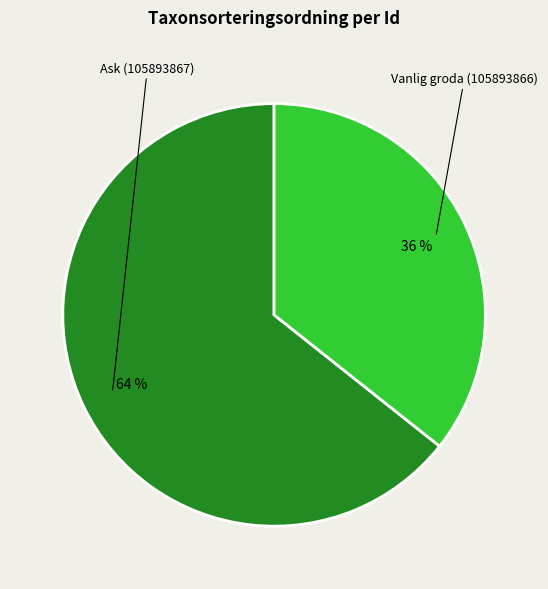

Rank the categories by value from lowest to highest.

Vanlig groda (105893866), Ask (105893867)